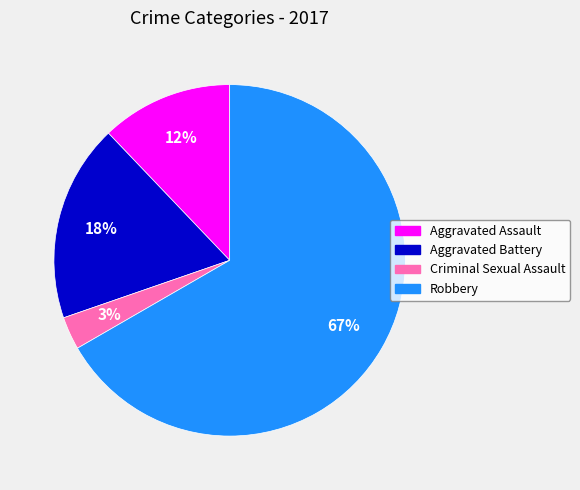

Which has a higher value, Robbery or Aggravated Battery?

Robbery